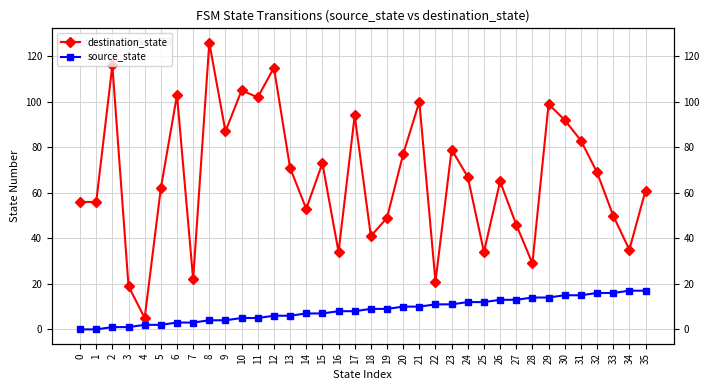

Which series has the largest total across all categories?

destination_state